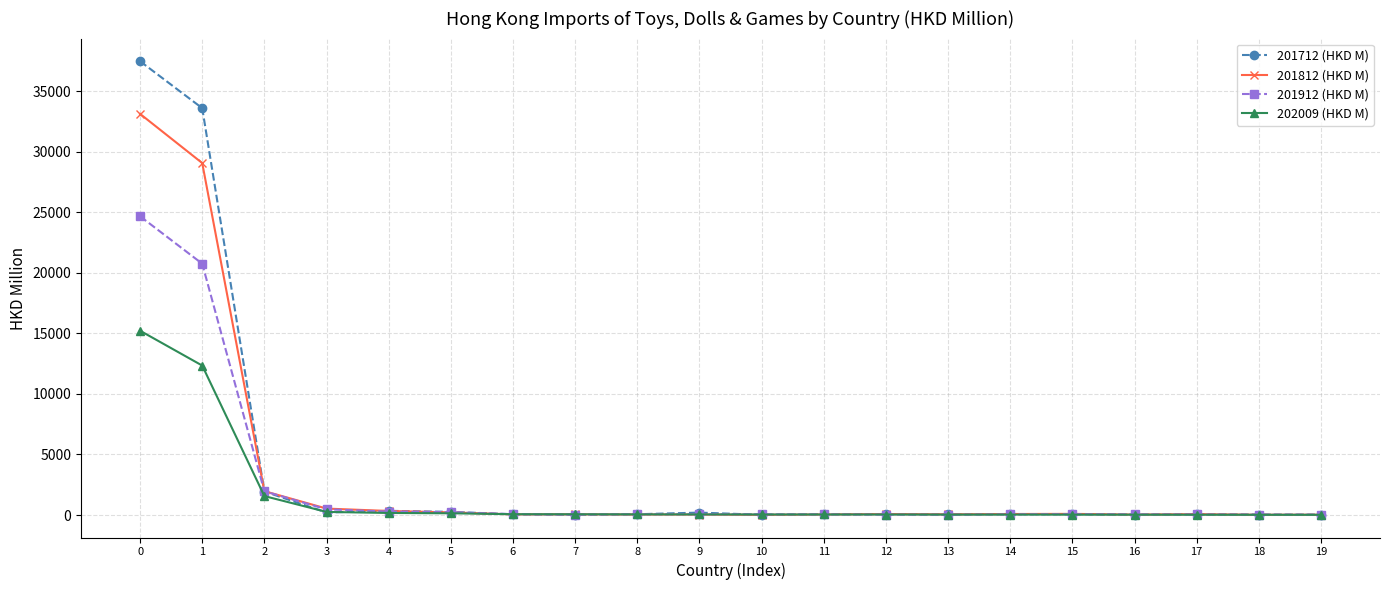

What is the maximum value shown in the chart?

37469.3